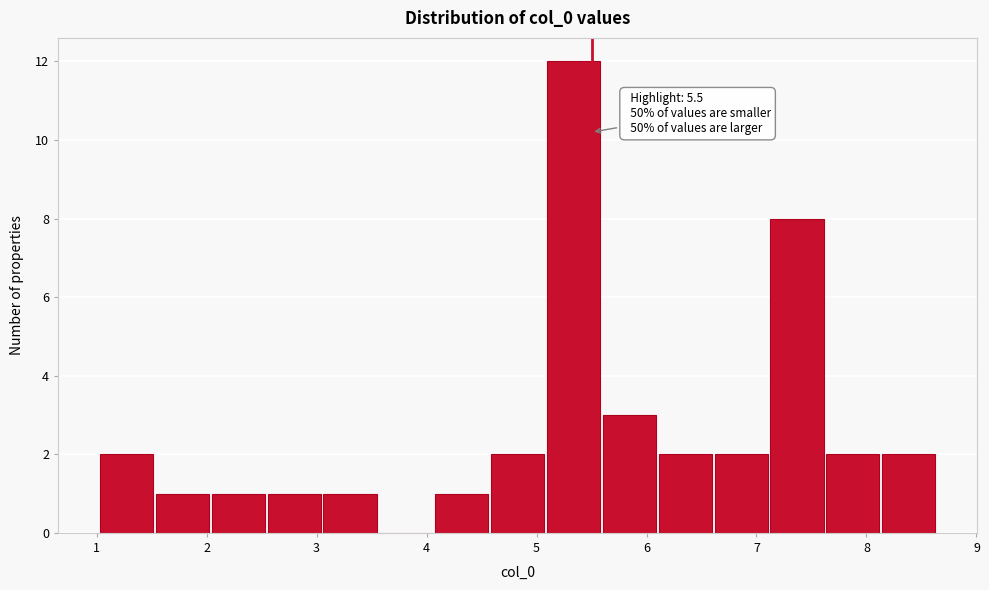

Which range on the x-axis has the tallest bar?

5.1 to 5.6